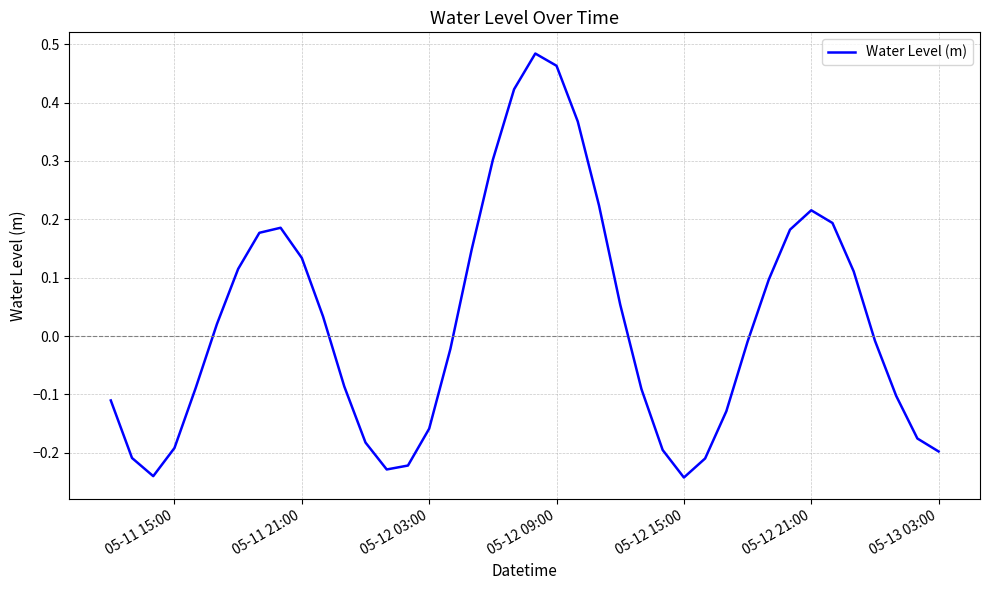

Does the chart display data point markers on the line(s)?

No